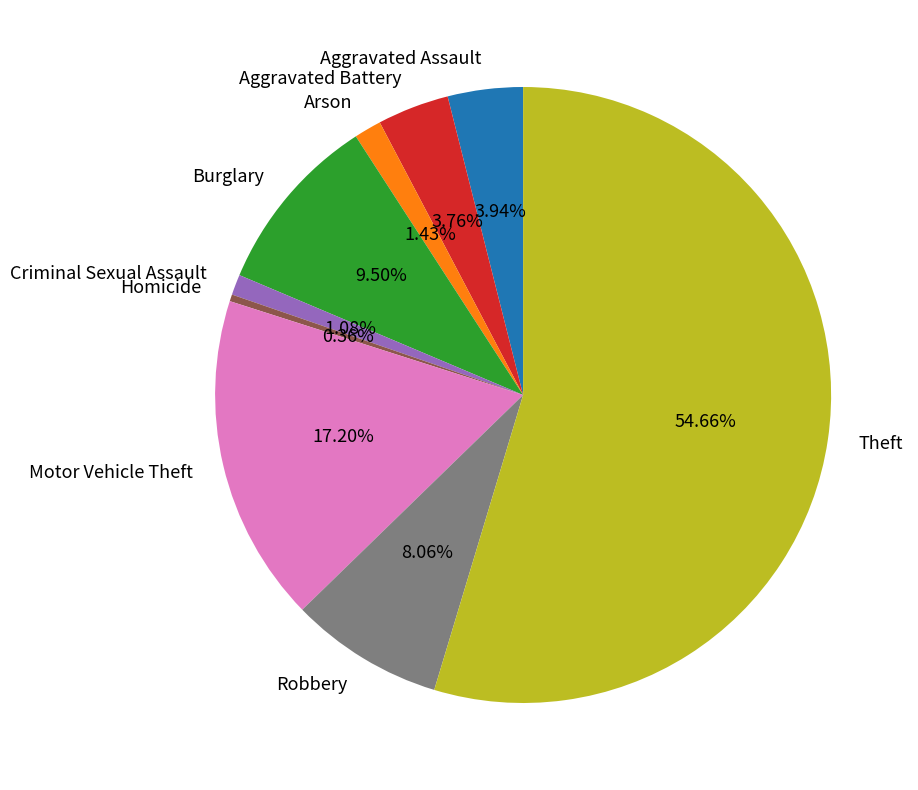

What is the total percentage of Burglary and Theft?

64.2%